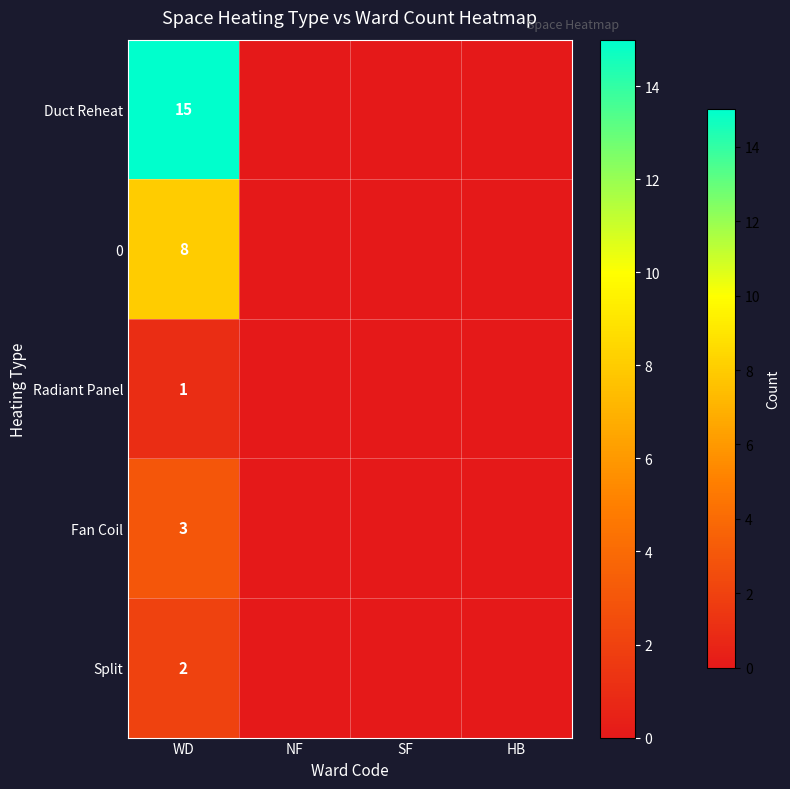

Between WD and HB, which is larger?

WD